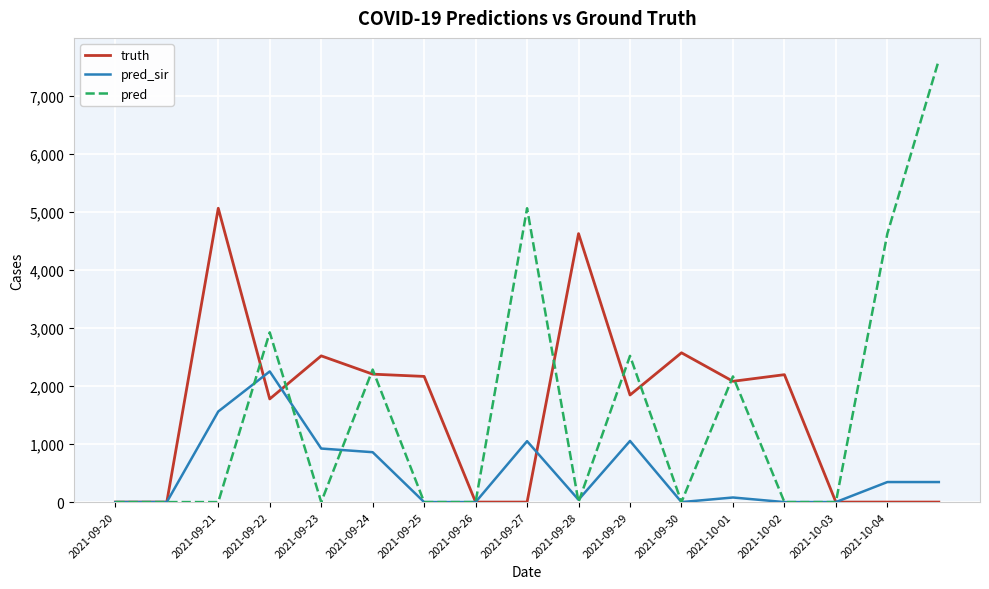

How many values in the pred_sir series are below 79?

8